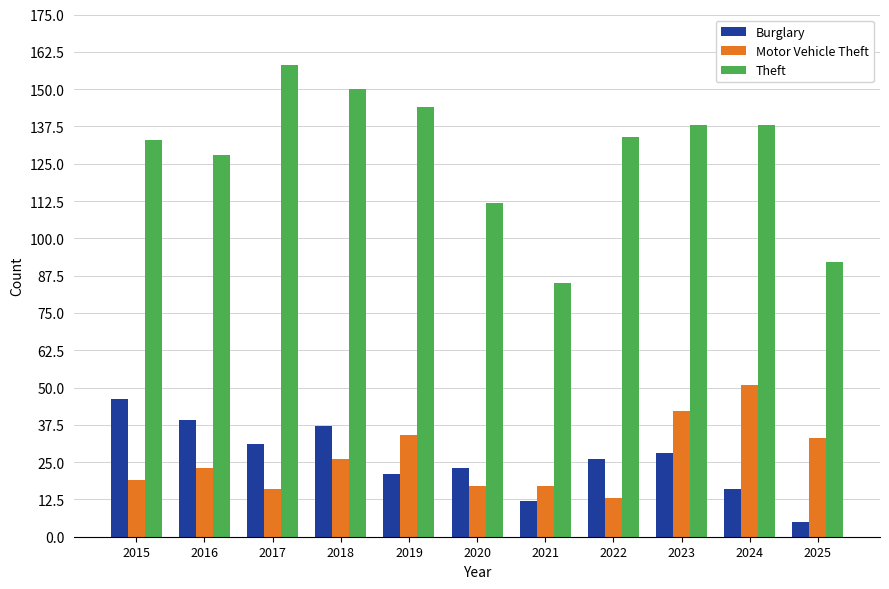

Rank the series at 2020 from highest to lowest value.

Theft, Burglary, Motor Vehicle Theft